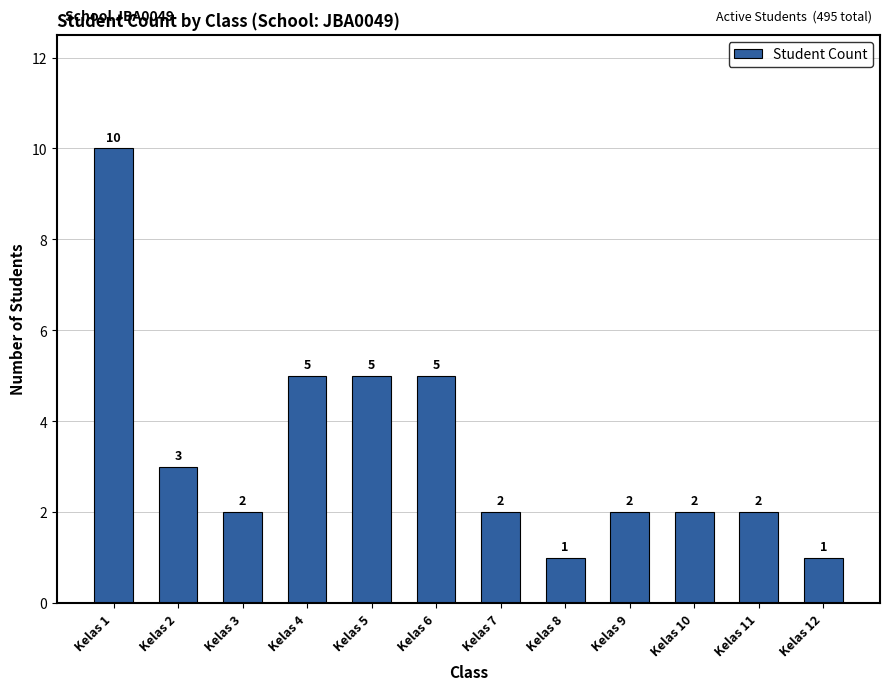

Between Kelas 8 and Kelas 10, which is larger?

Kelas 10